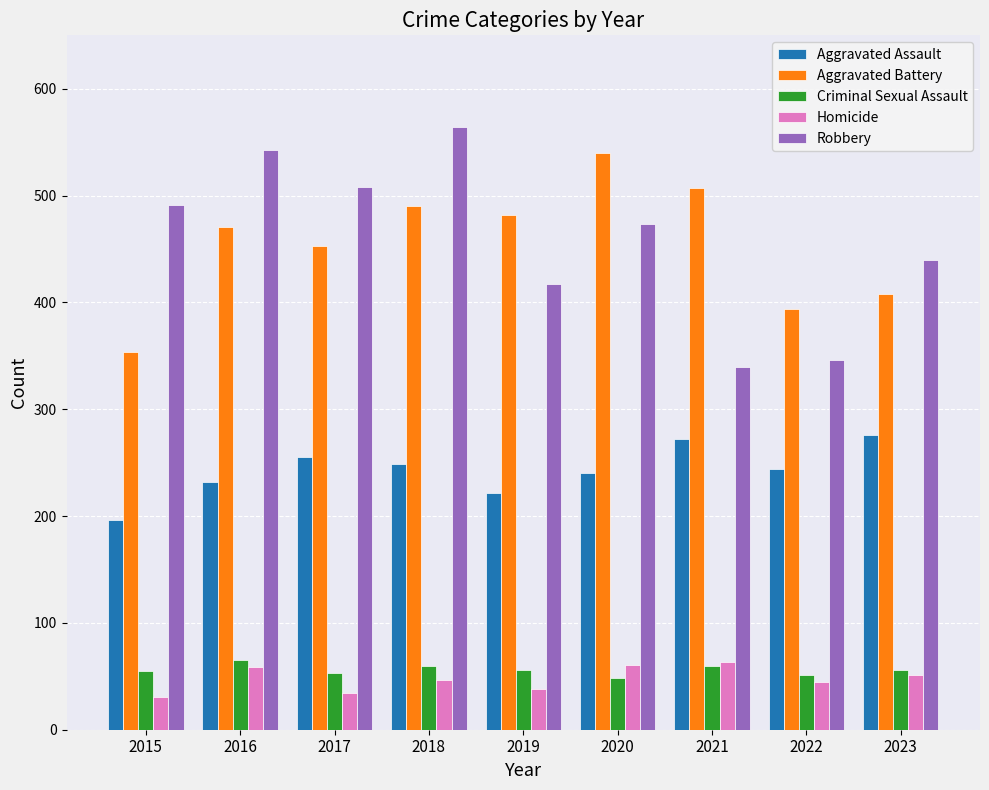

Is the value of Criminal Sexual Assault at 2016 greater than the value of Robbery at 2020?

No